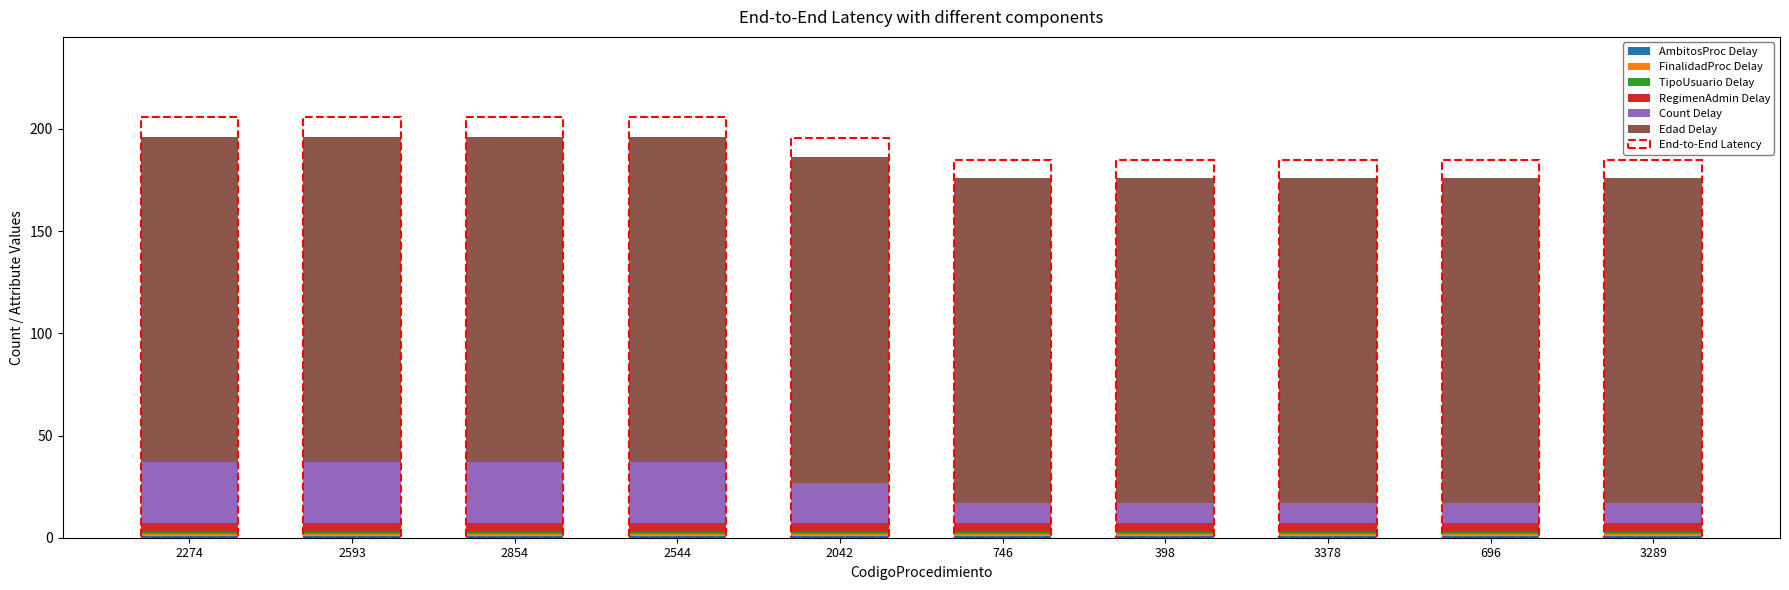

How many categories are shown in the chart?

10